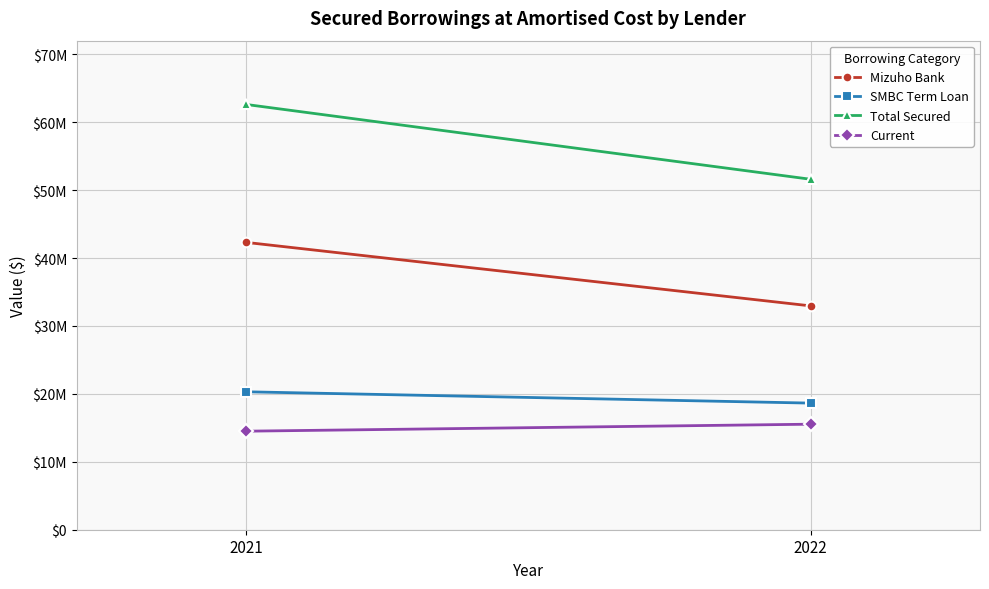

The Current series shows 15536531 at 2022. True or false?

True